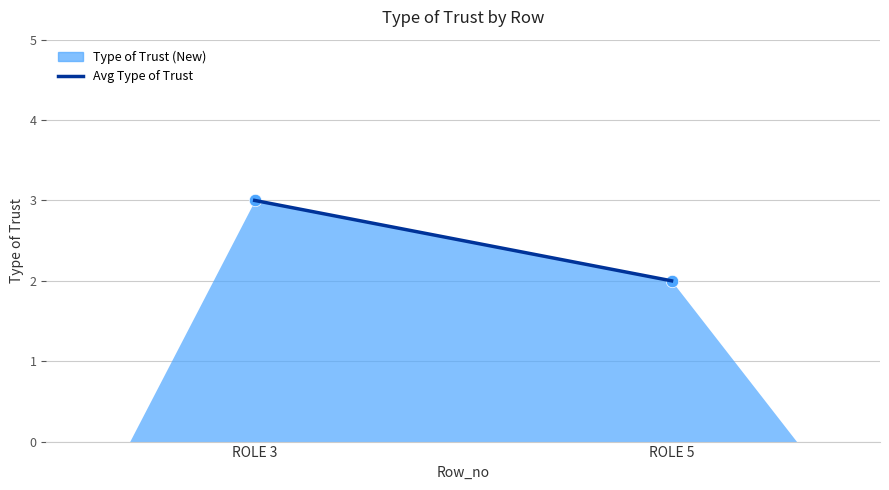

List the coordinates of all points as (Y, X) pairs, reading left to right.

(3, 1)  (2, 2)